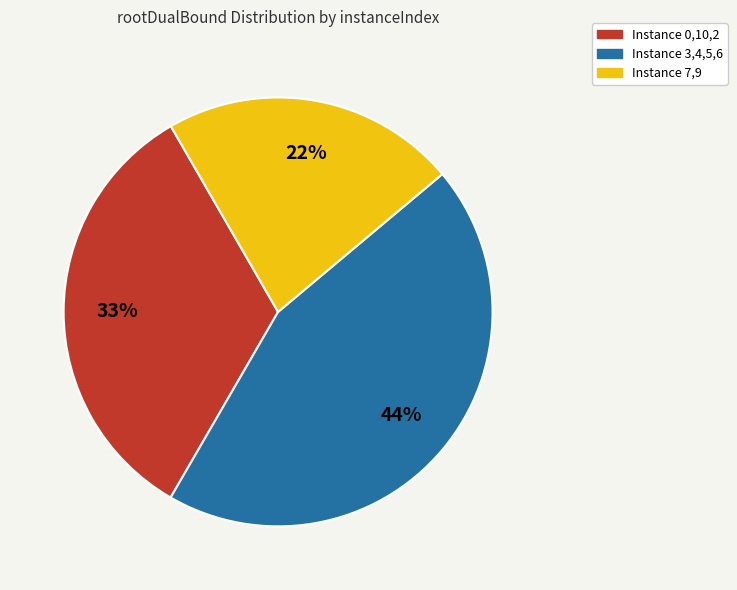

To the nearest percent, what is the average slice percentage?

33%